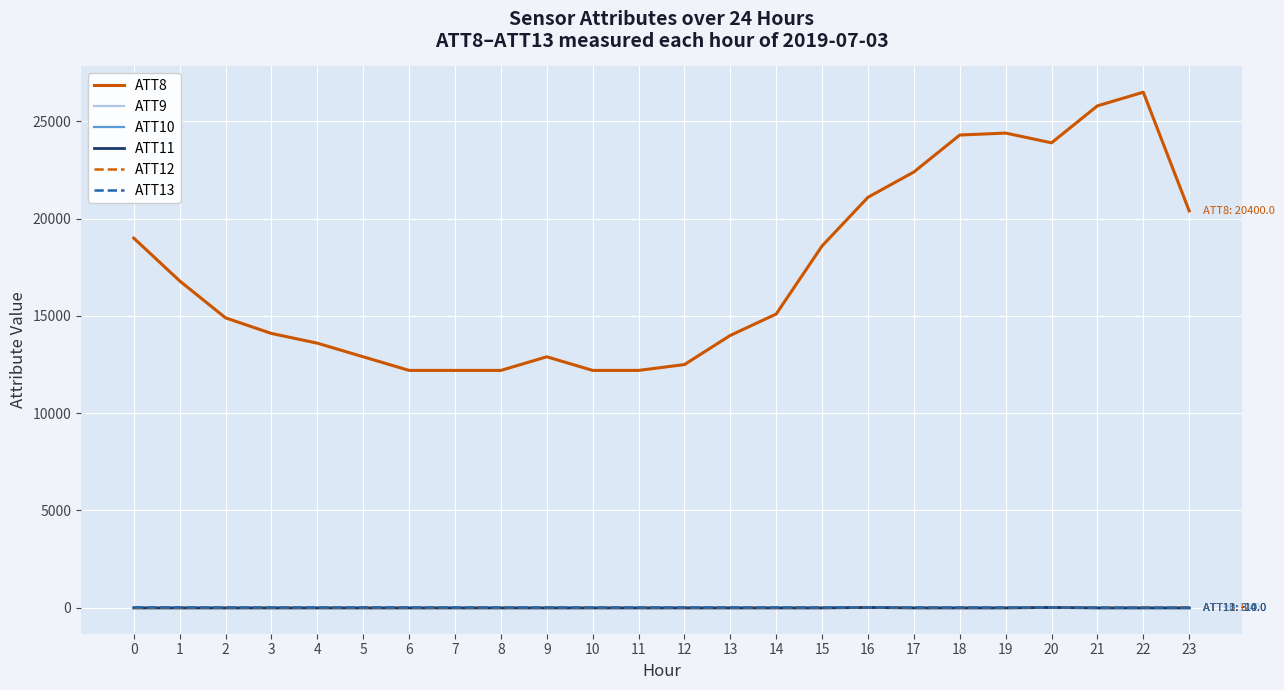

What is the difference between the maximum and minimum values in the ATT8 series?

14300.0